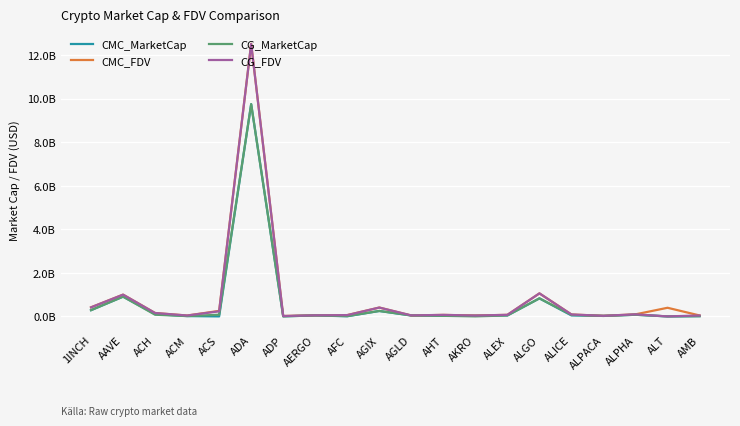

What position from the left is ALGO?

15